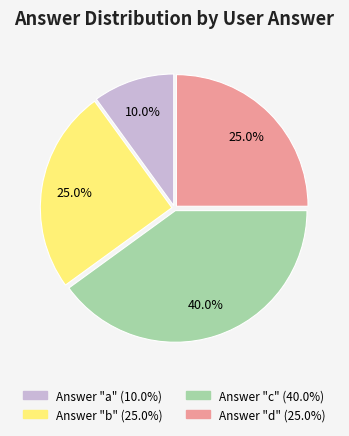

Is there any slice that represents more than half of the pie?

No